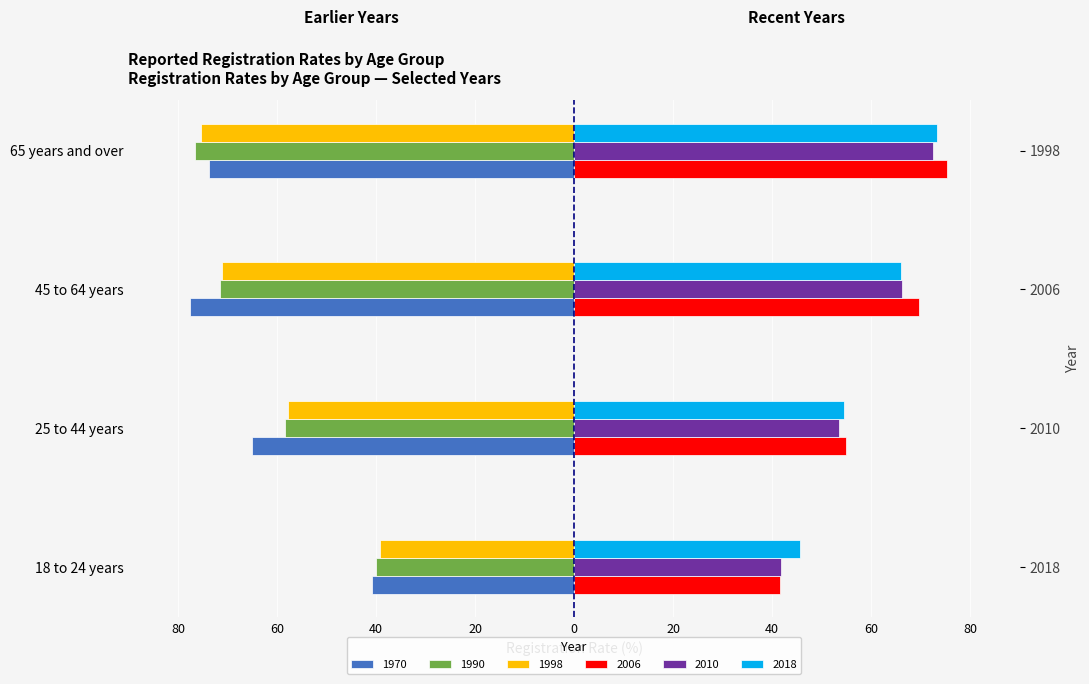

Is it true that 1990 equals -76.5 at 65 years and over?

True